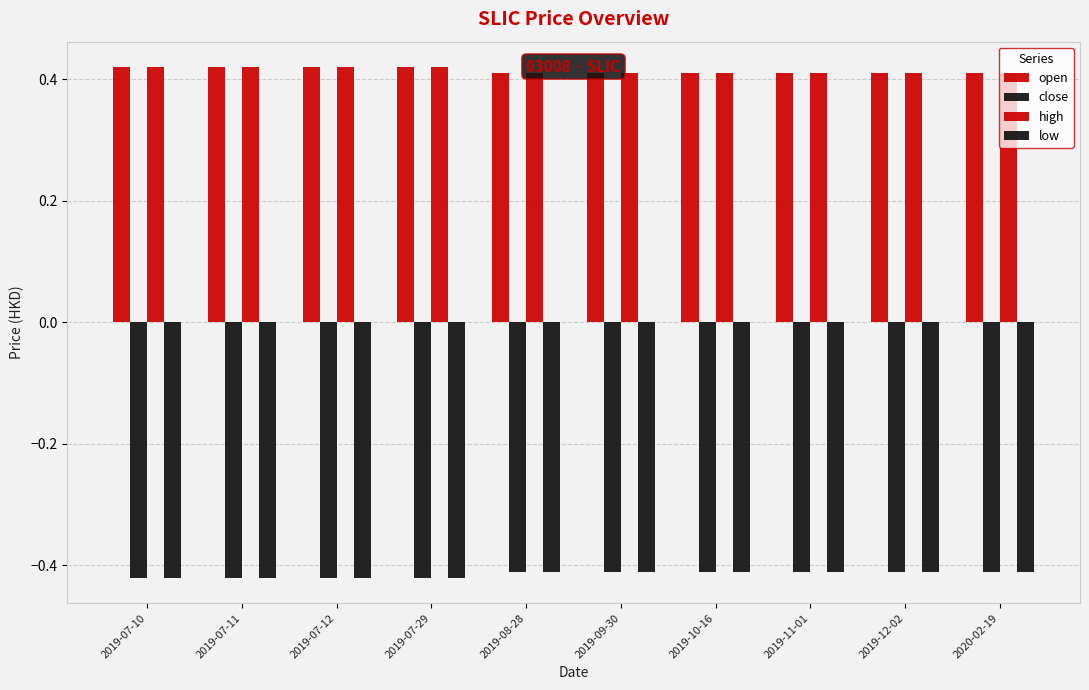

Which series has the largest total across all categories?

open